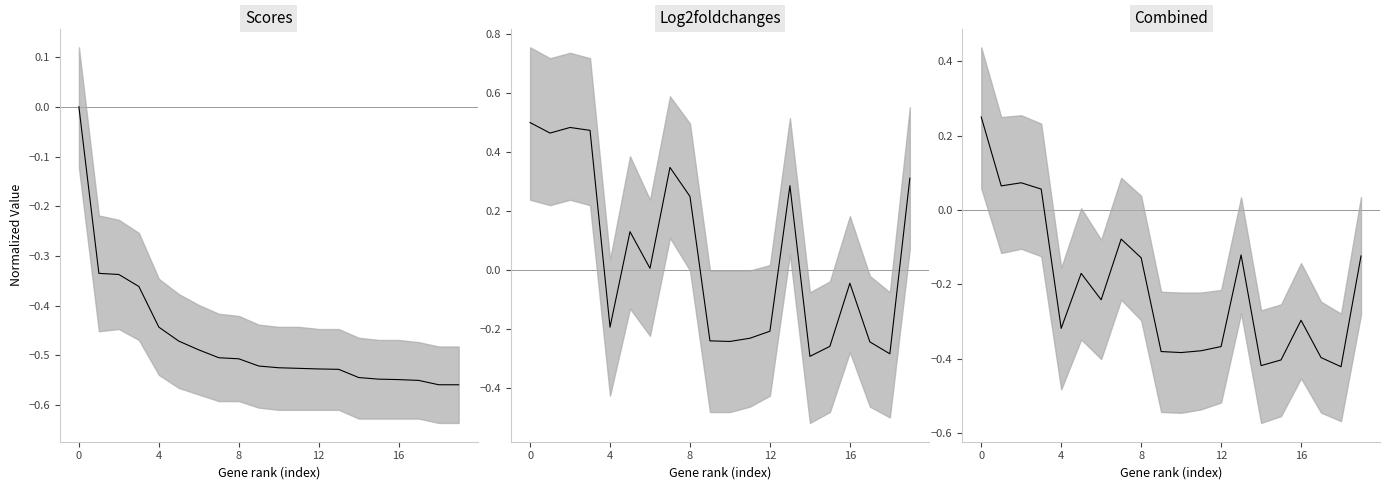

What is the difference between the maximum and minimum values in the Log2foldchanges (mean) series?

0.8